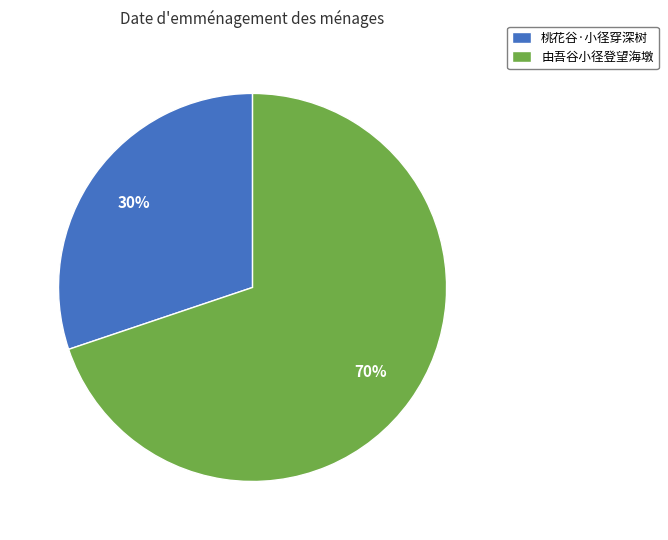

What percentage is the 由吾谷小径登望海墩 slice, to the nearest percent?

70%